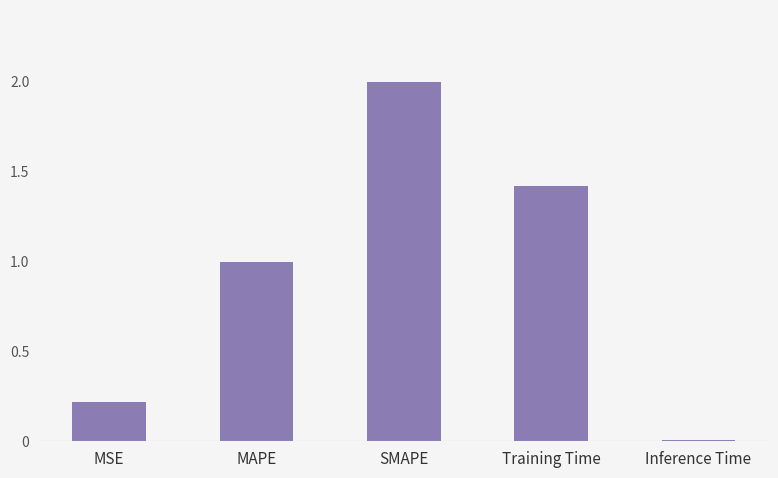

Which label corresponds to the smallest value in the chart?

Inference Time